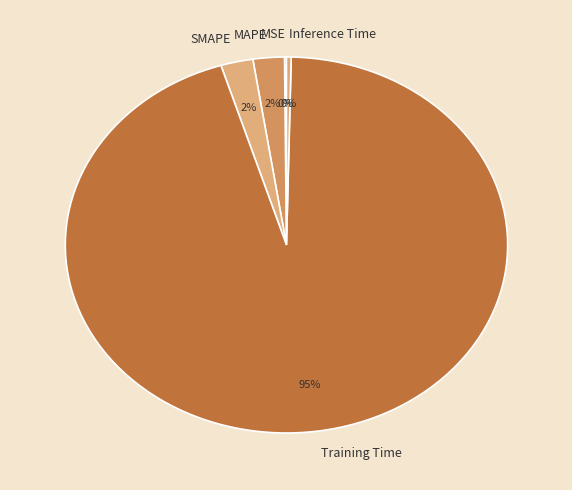

Is there a majority slice in this chart?

Yes